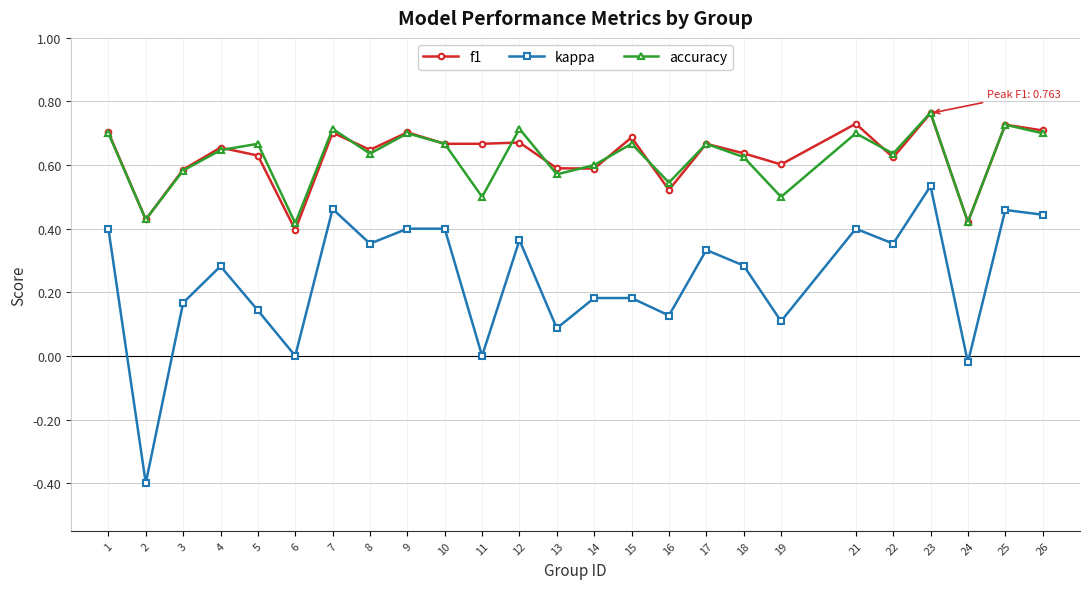

At which category is the sum across all series the highest?

23